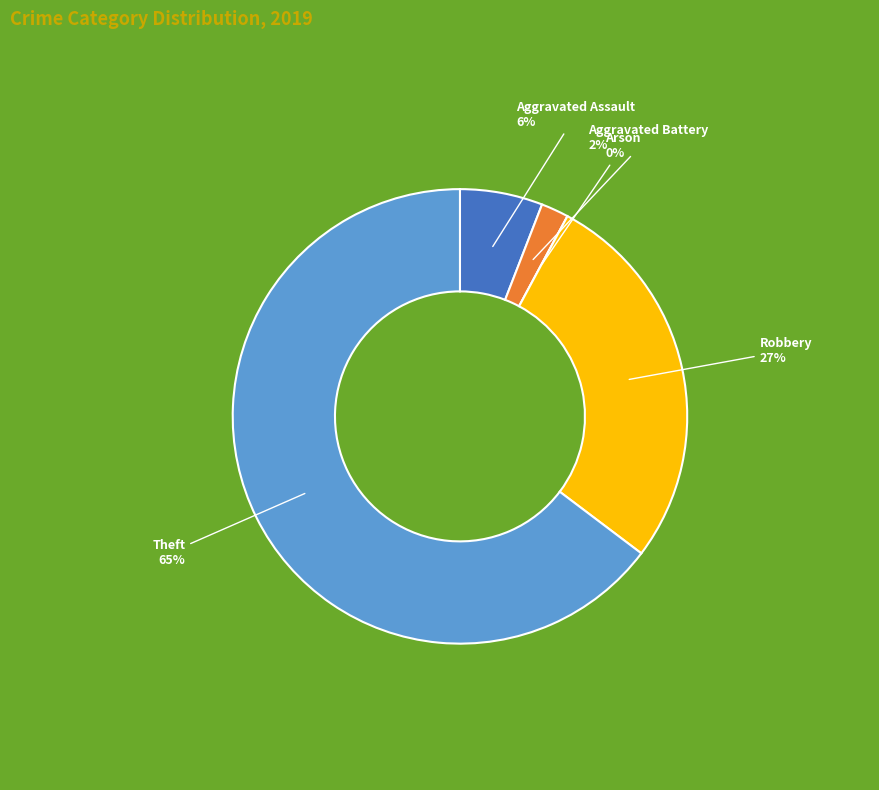

Which slice is the smallest?

Arson